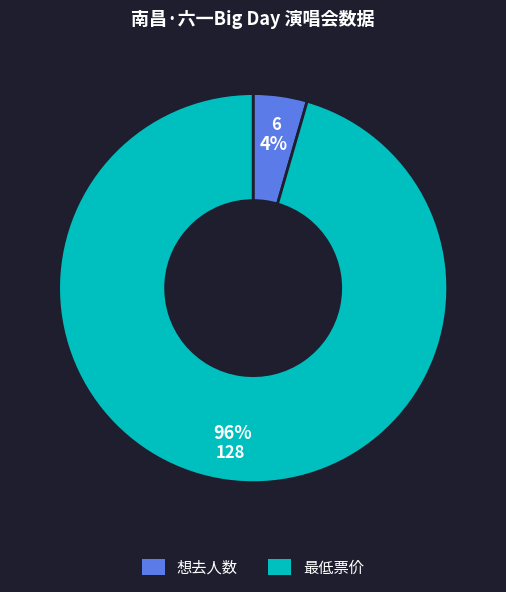

Which category accounts for the majority?

最低票价